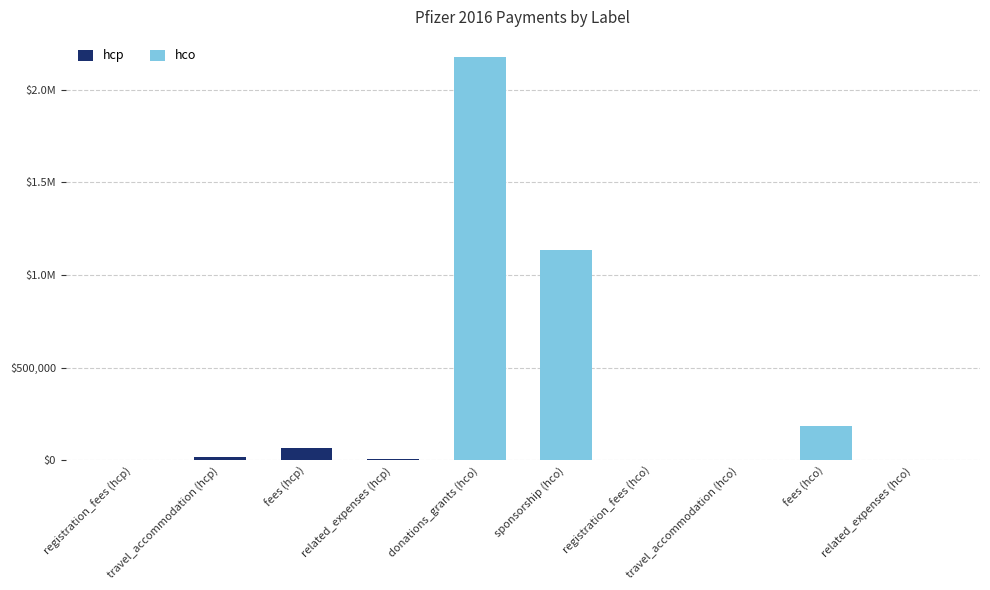

Are the bars grouped side by side (vs. stacked)?

No